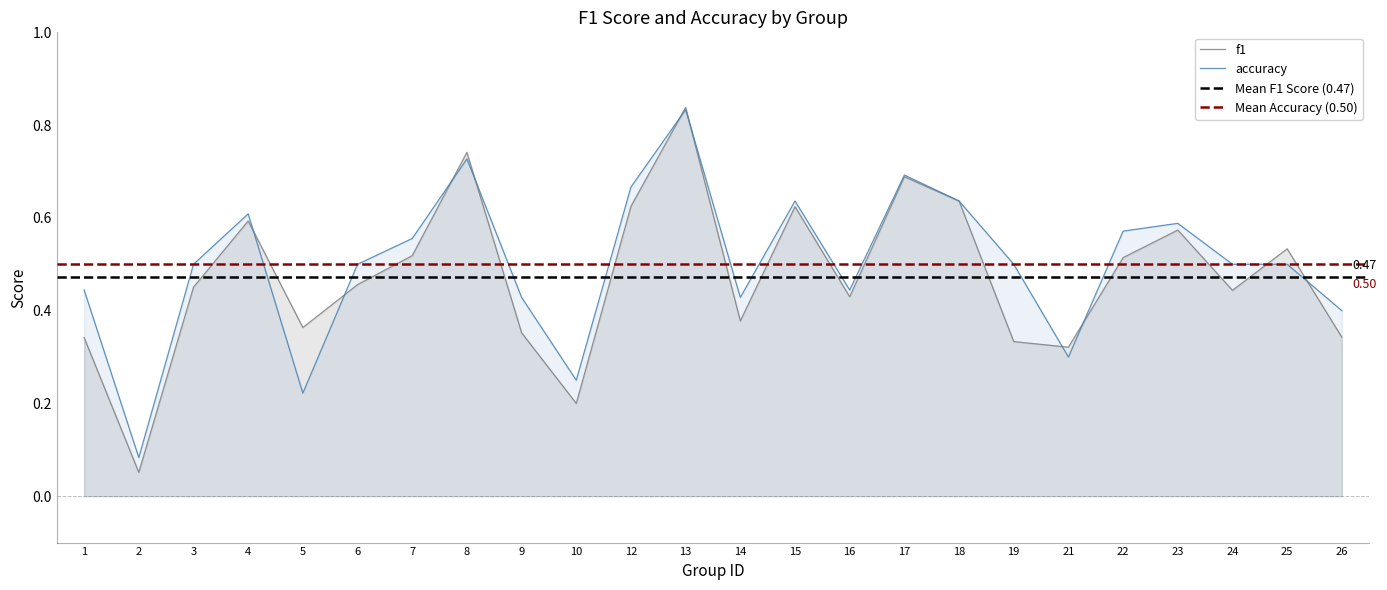

At how many categories does at least one series exceed 0?

24